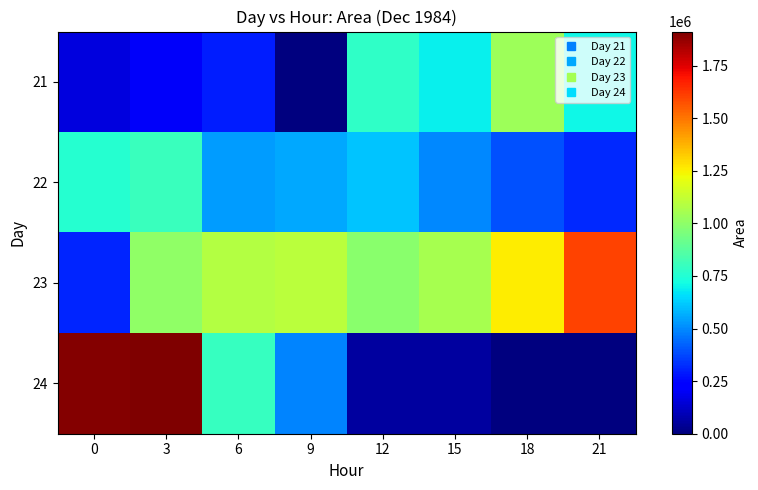

How many series are shown in this chart?

4